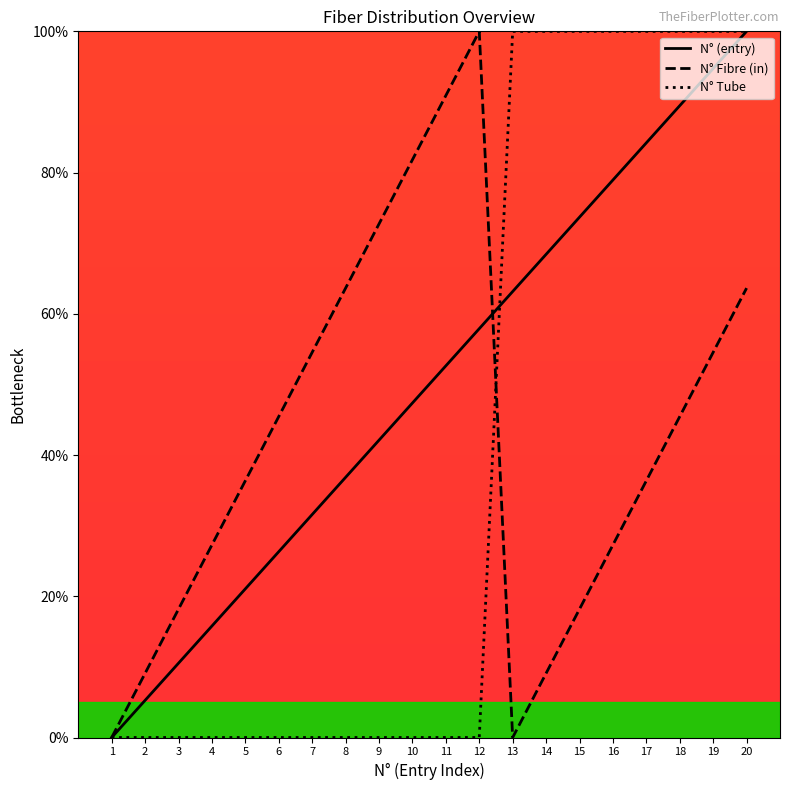

List the labels in order of N° (entry) value, smallest first.

1, 2, 3, 4, 5, 6, 7, 8, 9, 10, 11, 12, 13, 14, 15, 16, 17, 18, 19, 20